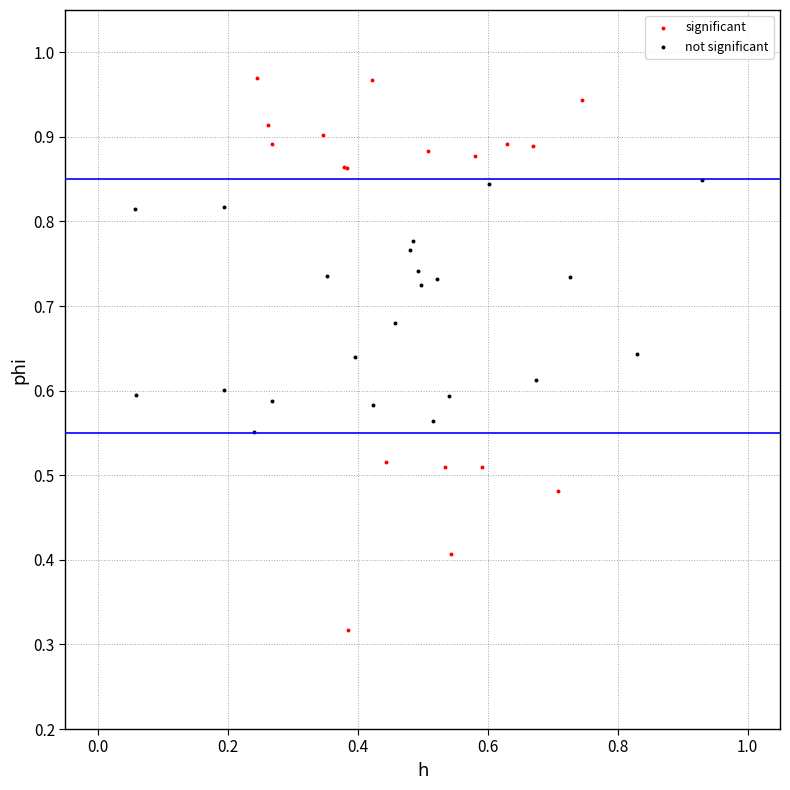

Which series reaches the maximum Y coordinate?

significant